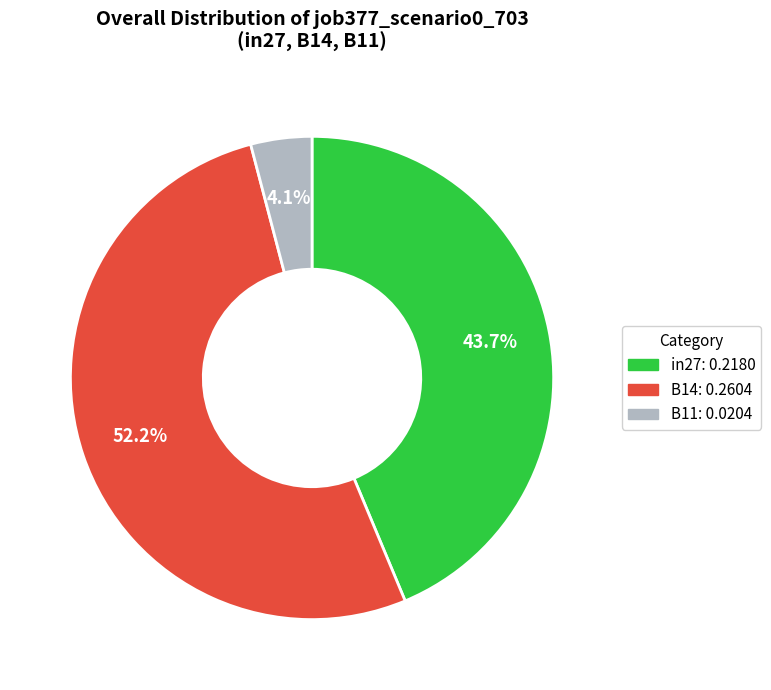

What is the majority slice?

B14